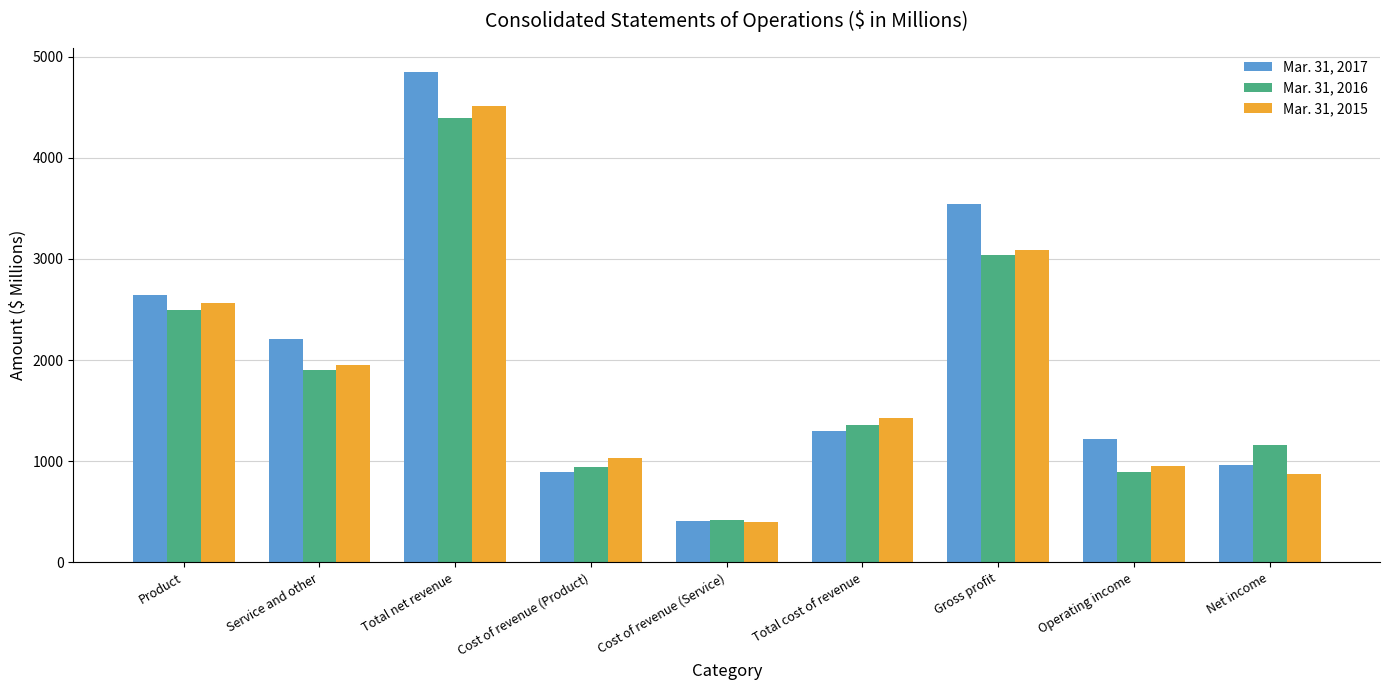

The Mar. 31, 2017 series shows 893 at Cost of revenue (Product). True or false?

True